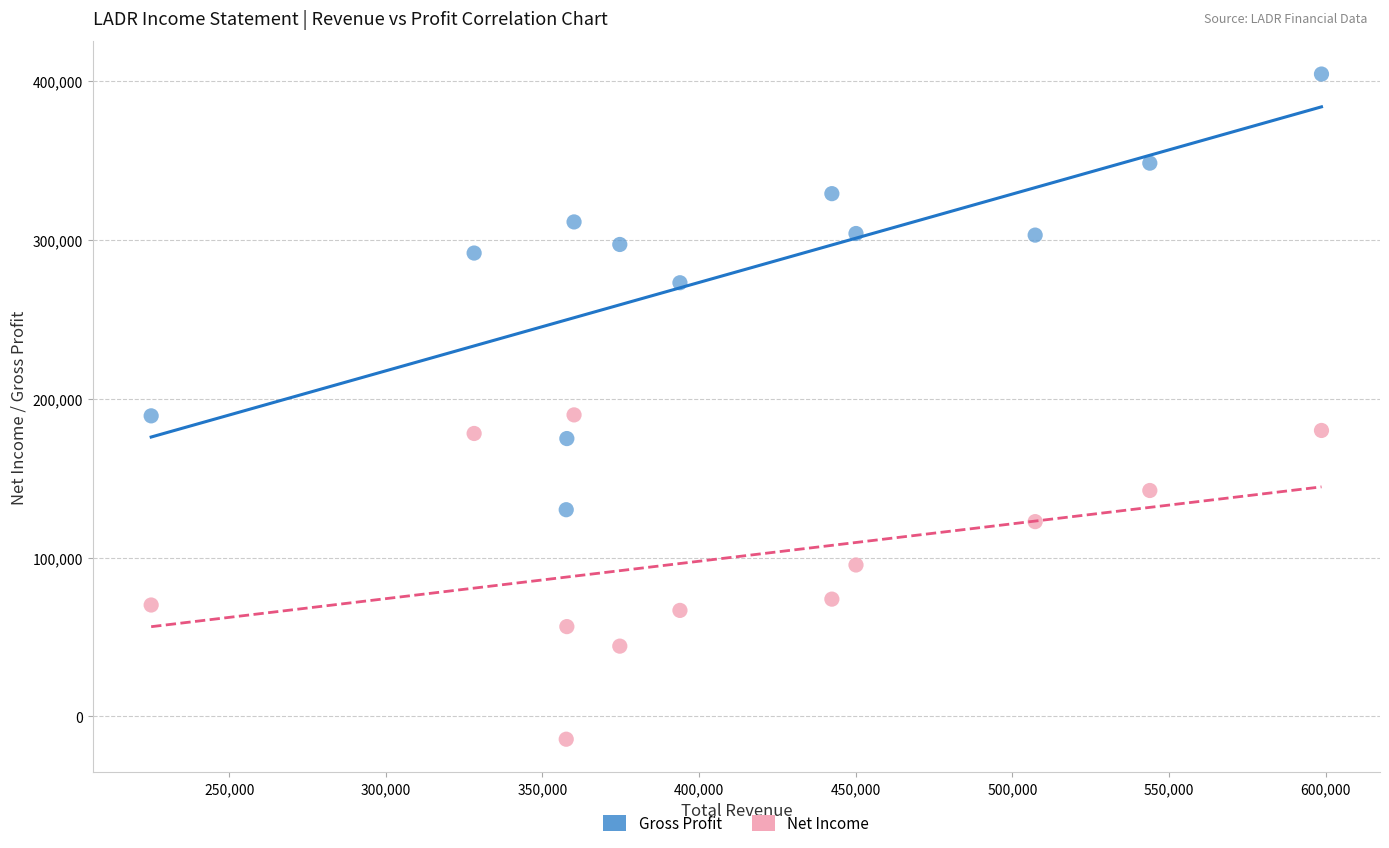

Which series reaches the minimum Y coordinate?

Net Income